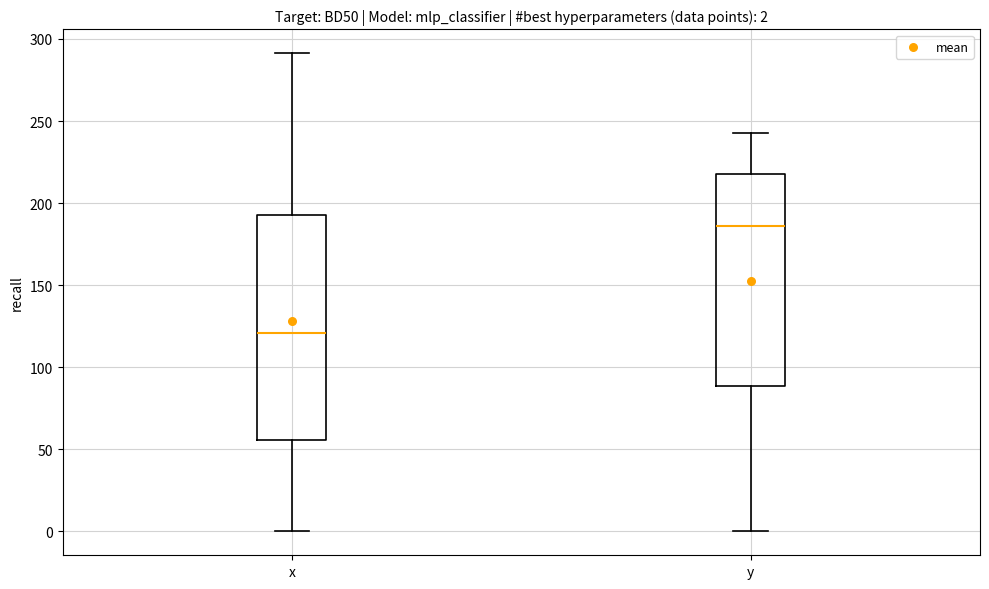

Comparing the boxes themselves (not the whiskers), which one is the tallest?

x